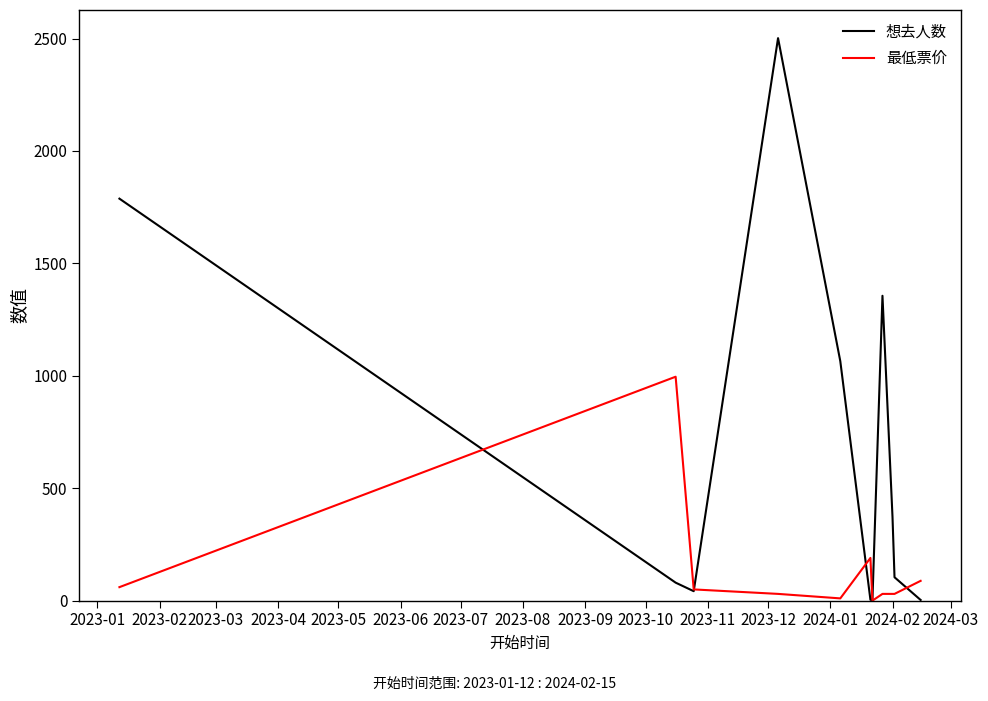

How many lines are shown in the chart?

2